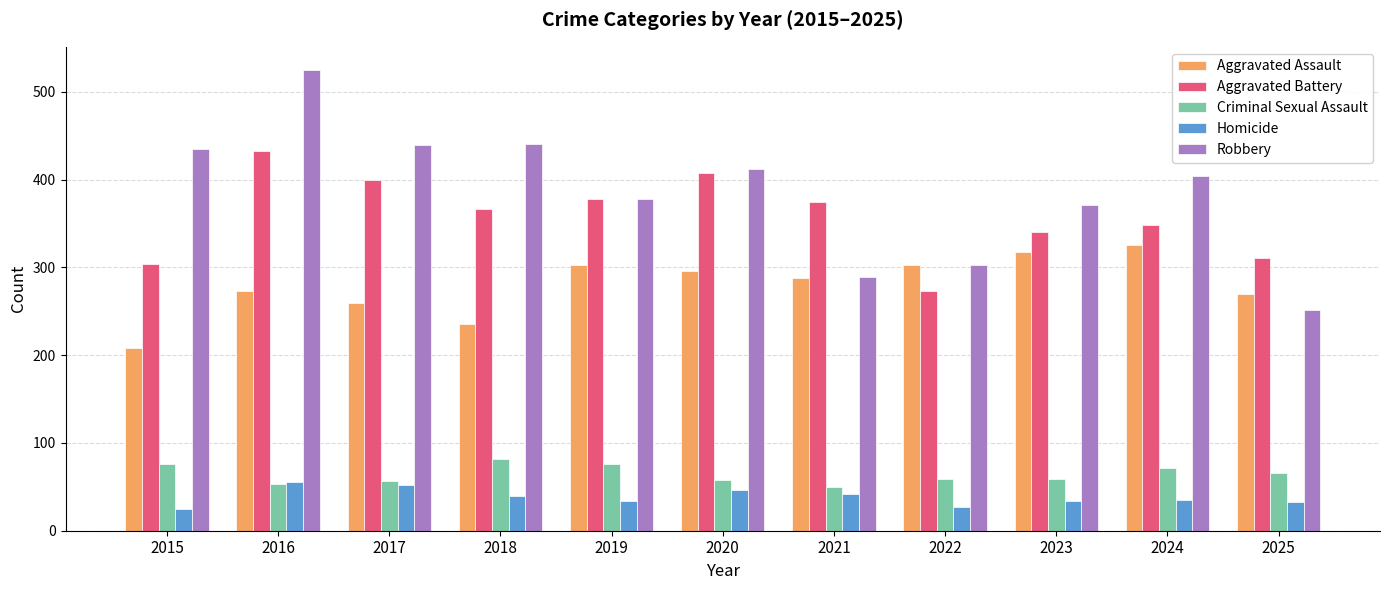

Rank the series by their maximum value, from highest to lowest.

Robbery, Aggravated Battery, Aggravated Assault, Criminal Sexual Assault, Homicide